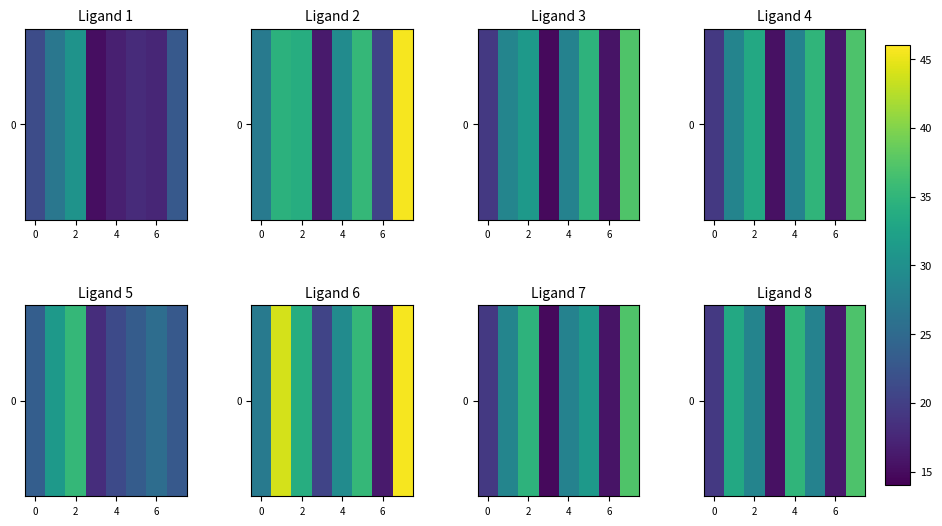

What is the ratio of the value at 4 to the value at 0?

1.8